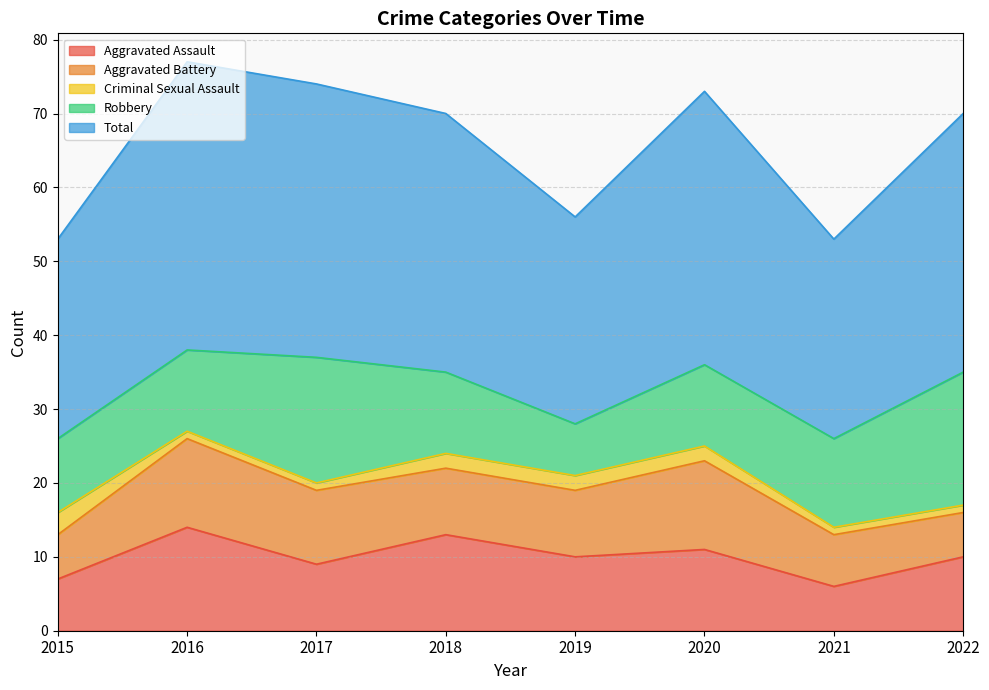

True or false: Criminal Sexual Assault has a value of 2 at 2018.

True